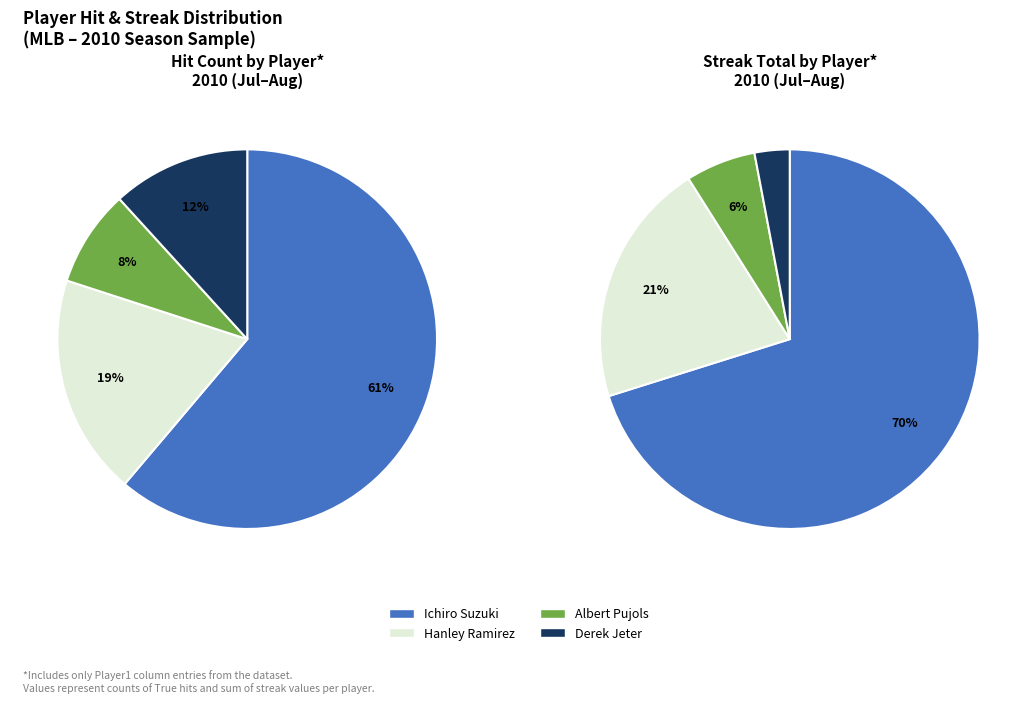

How many segments does this pie chart have?

4